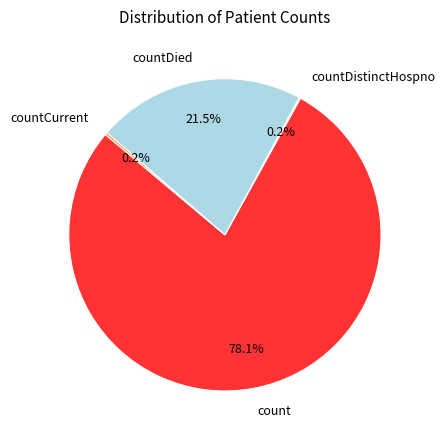

Which slice represents more than half of the pie?

count